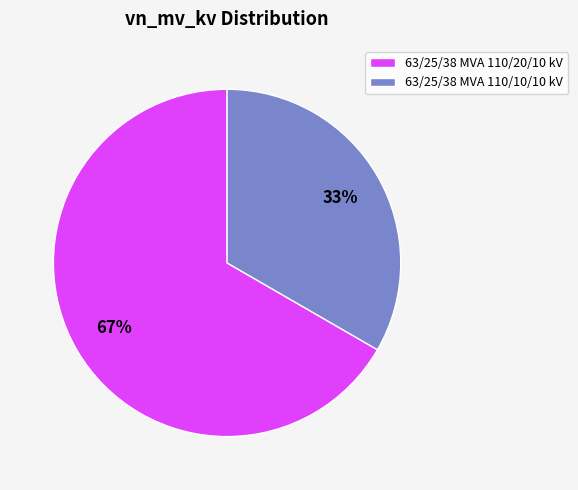

What percentage is the 63/25/38 MVA 110/20/10 kV slice, to the nearest percent?

67%